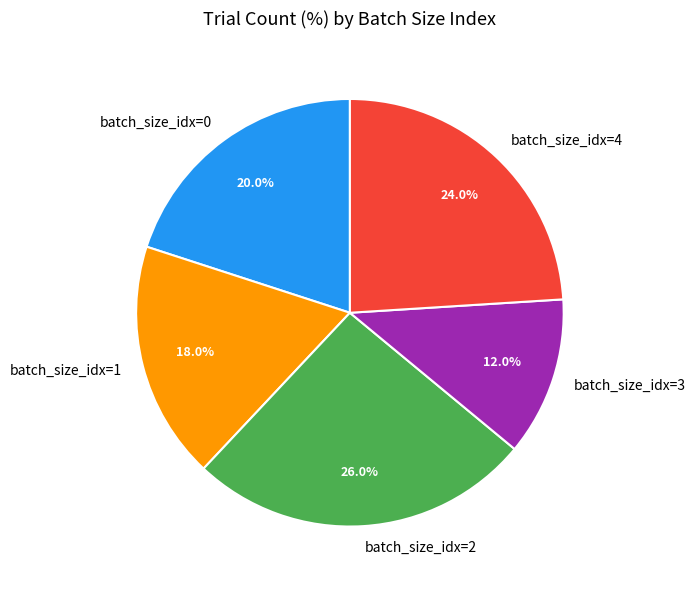

Combined, do batch_size_idx=0 and batch_size_idx=2 account for over 50%?

No